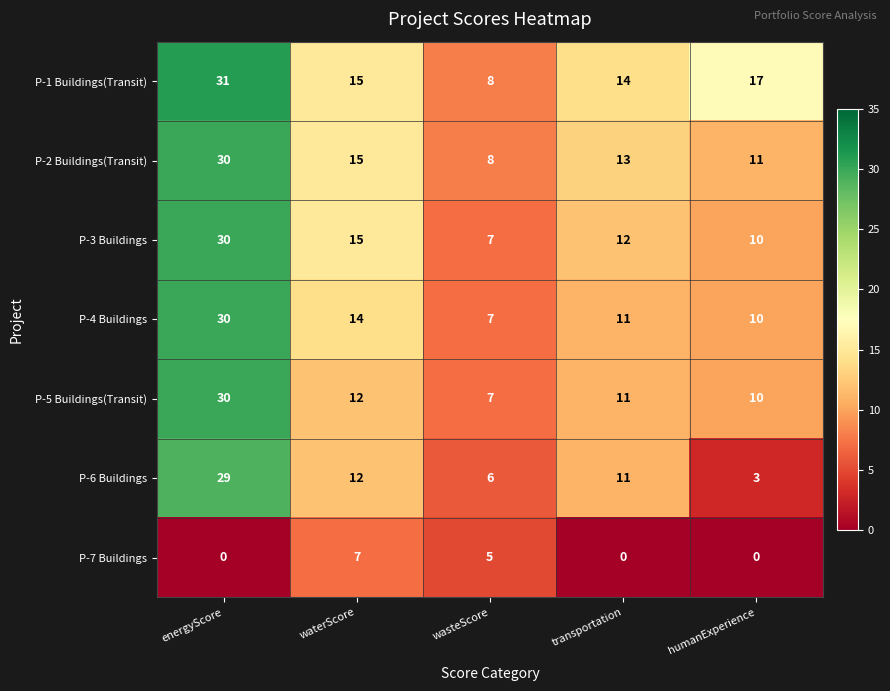

Which series has the largest range (max minus min)?

P-6 Buildings